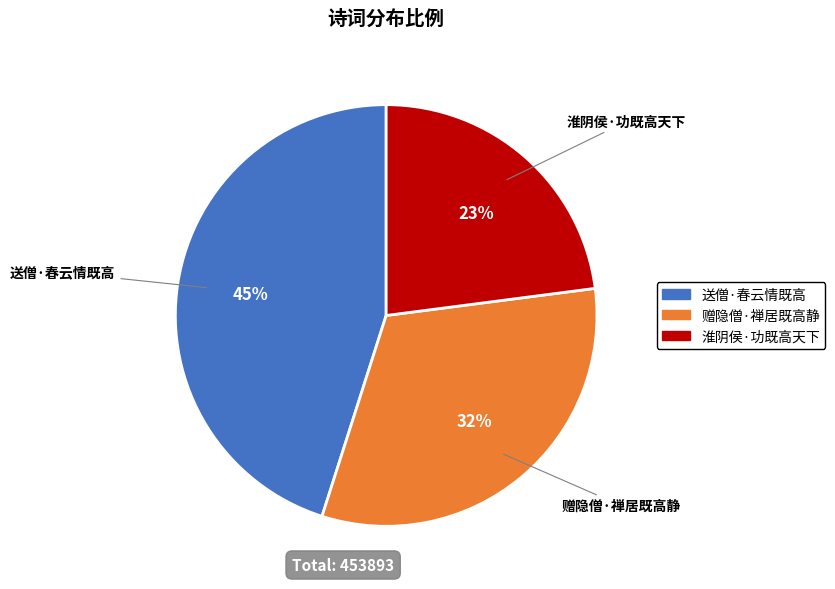

How many slices are in this pie chart?

3